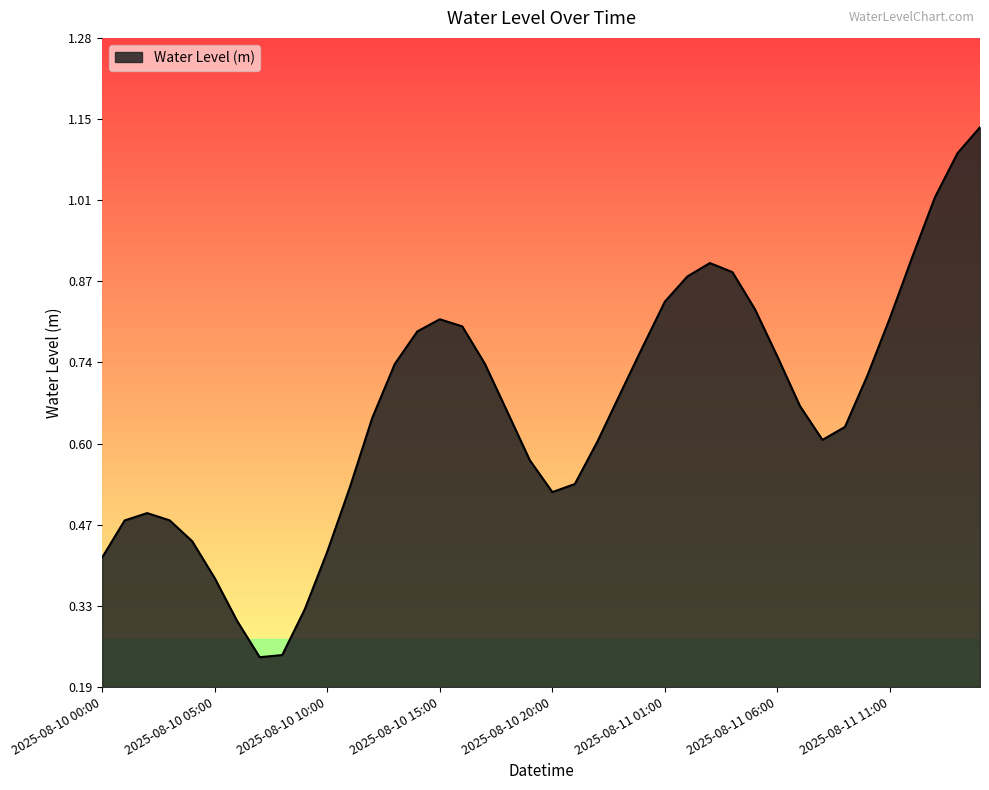

How many interior local valleys (lower than both neighbors) does the data have?

3